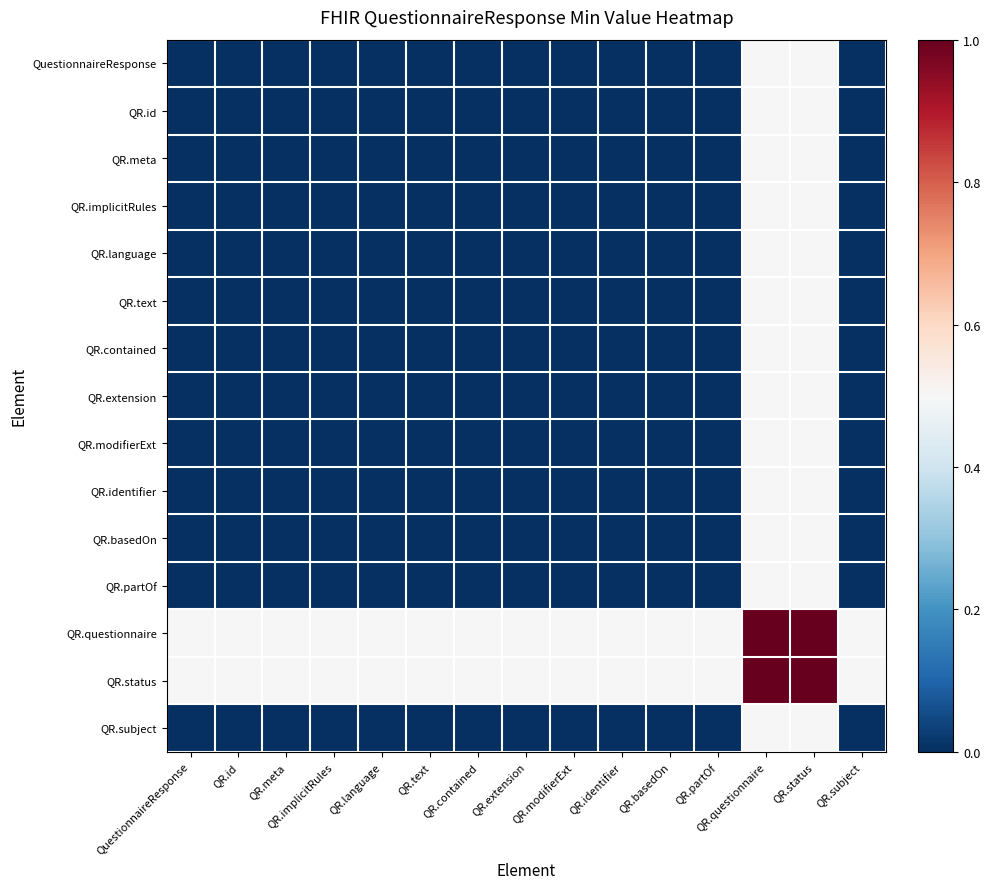

At which category is the sum across all series the highest?

QR.questionnaire